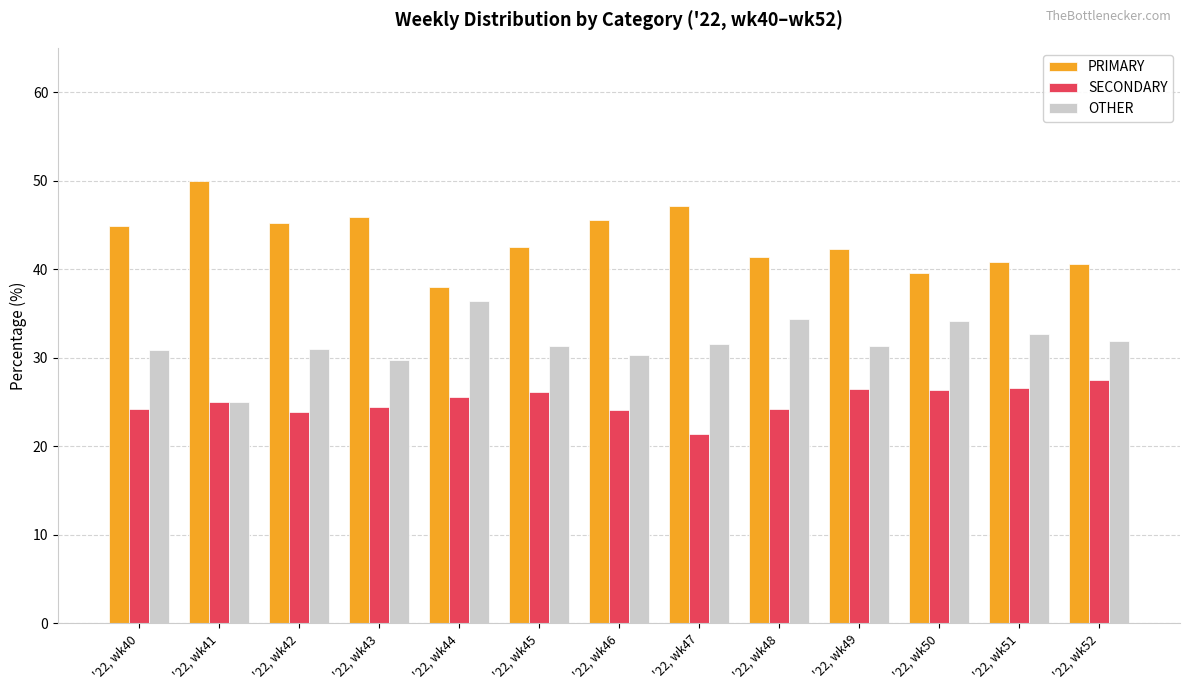

What is the sum of the OTHER values at '22, wk46 and '22, wk51?

63.0